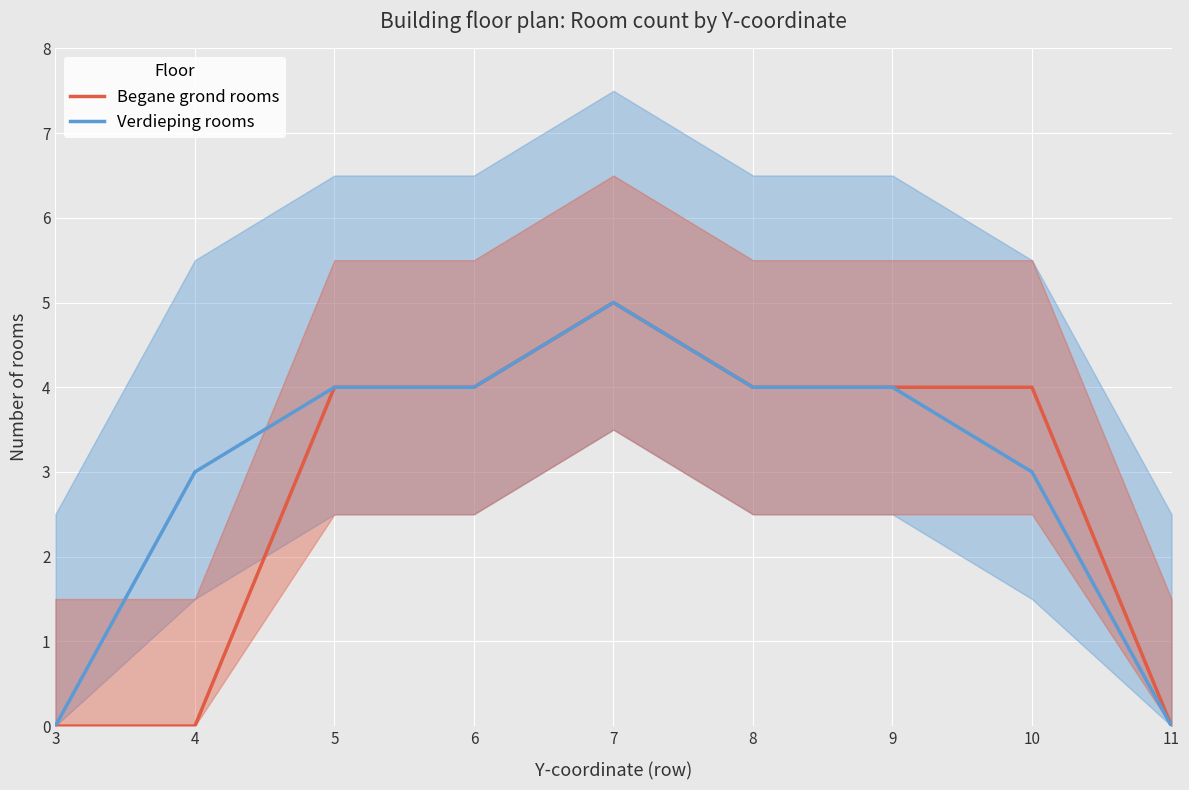

How many categories are shown in the chart?

9